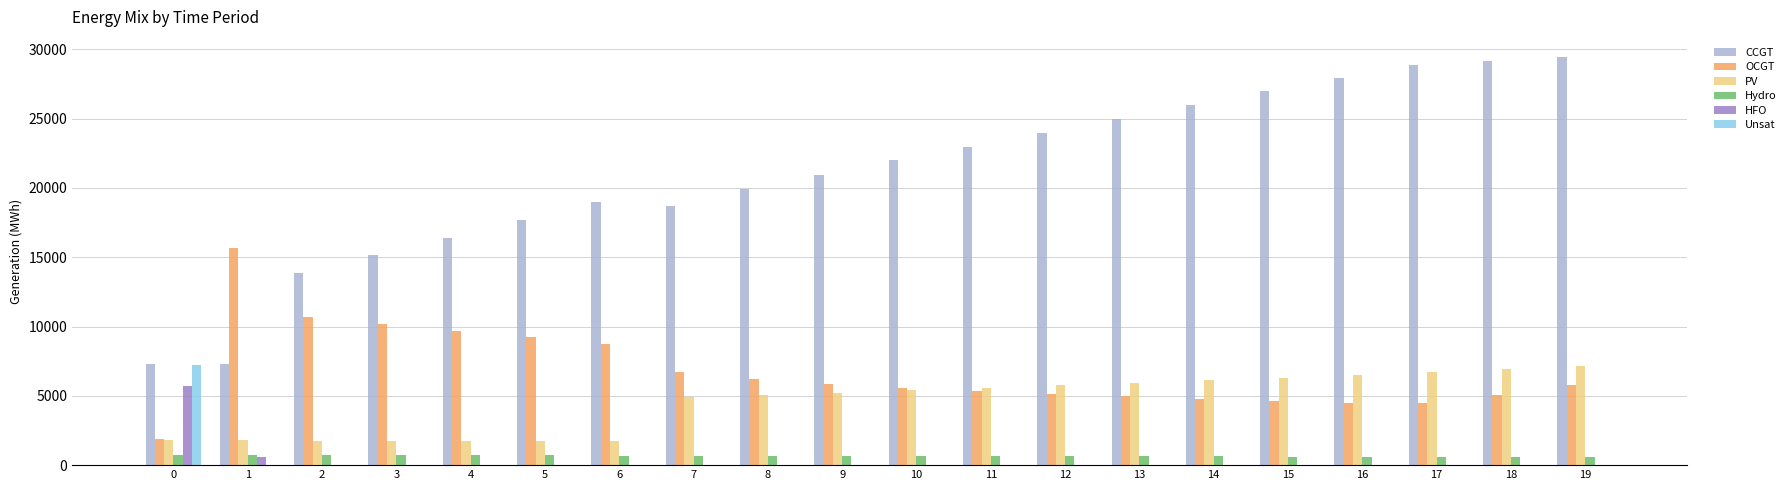

Does the chart contain stacked bars?

No